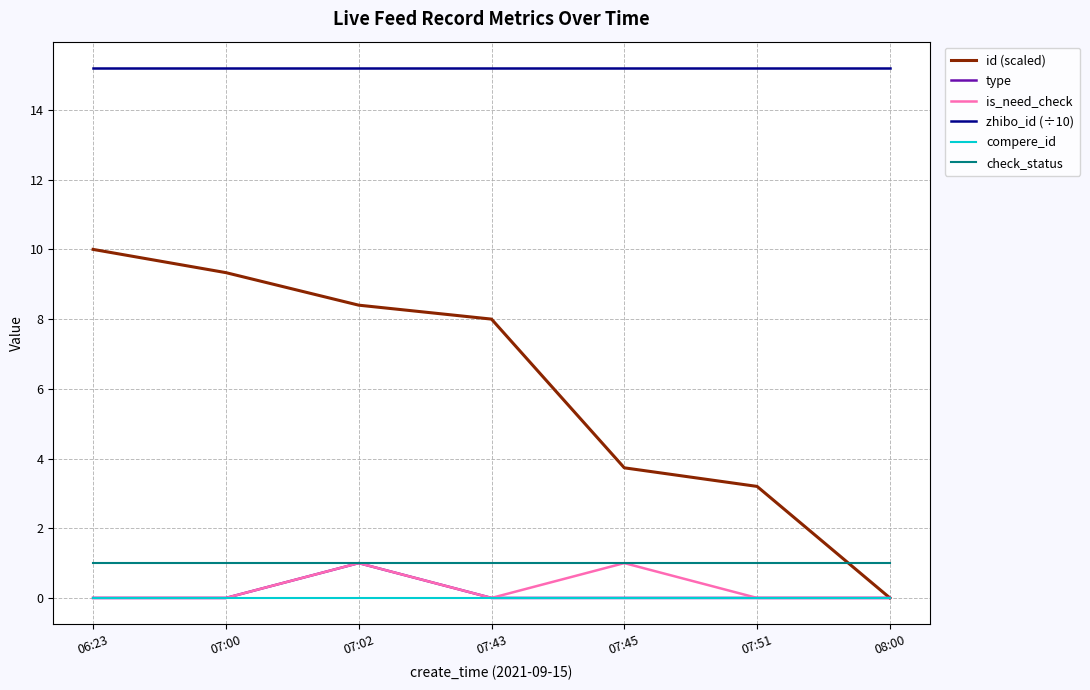

What position from the right is 07:51?

2